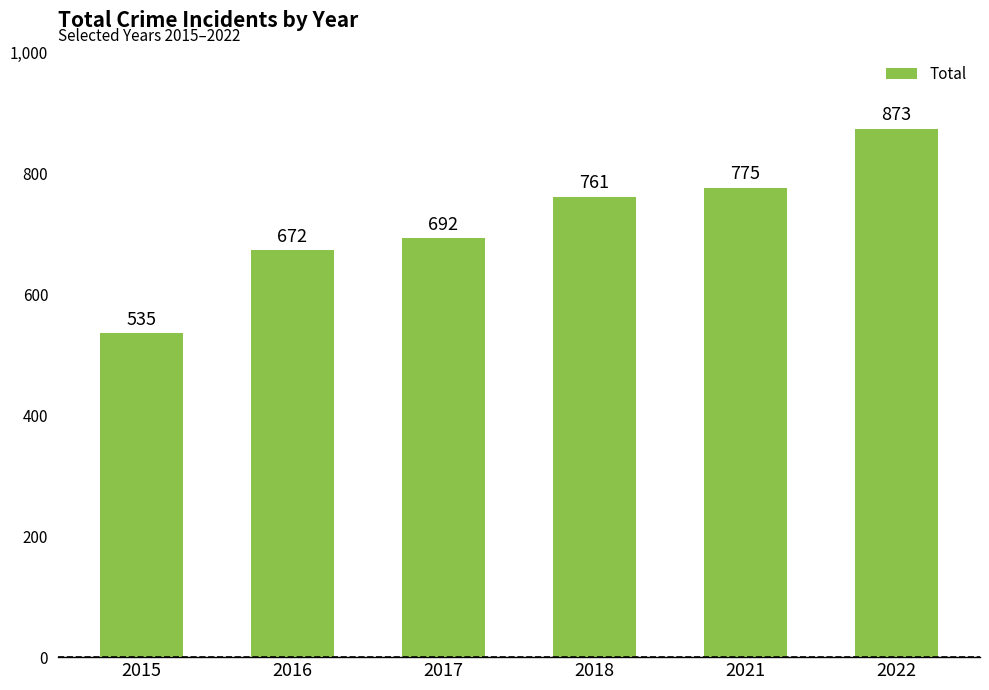

Approximately how many times larger is the value at 2017 compared to 2022?

0.8